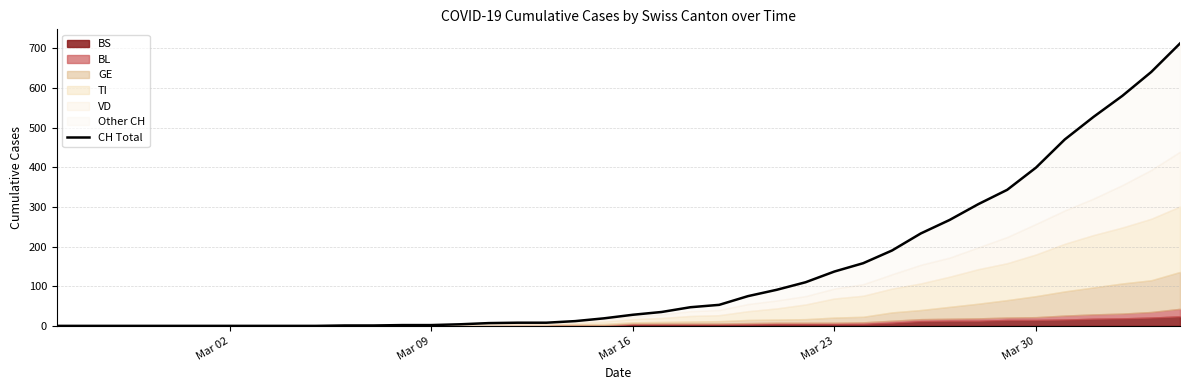

Does the chart have visible grid lines?

Yes